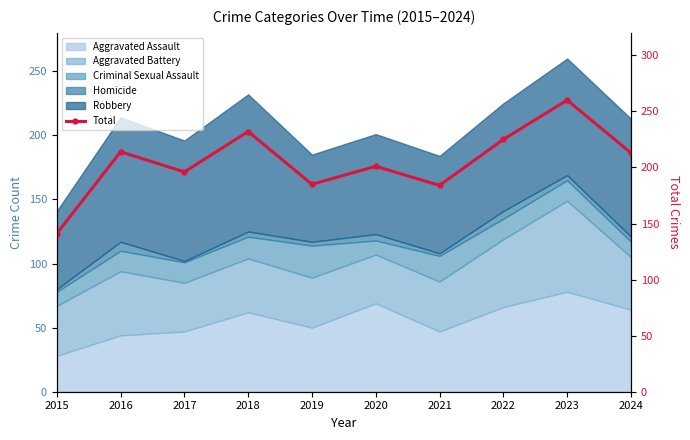

What is the value of the 4th point from the left?

232